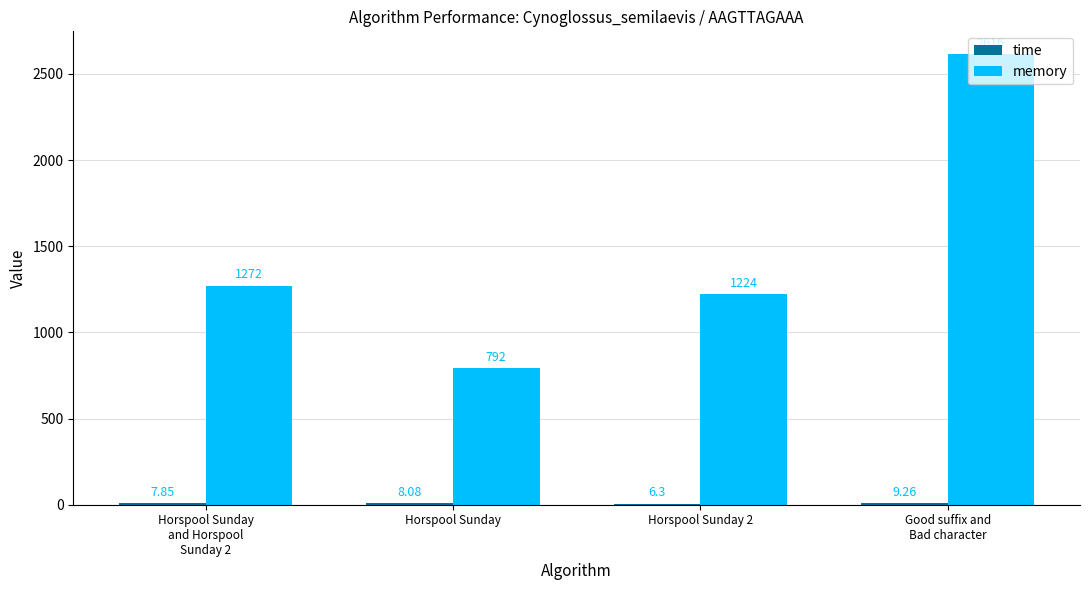

Which series has the largest total across all categories?

memory